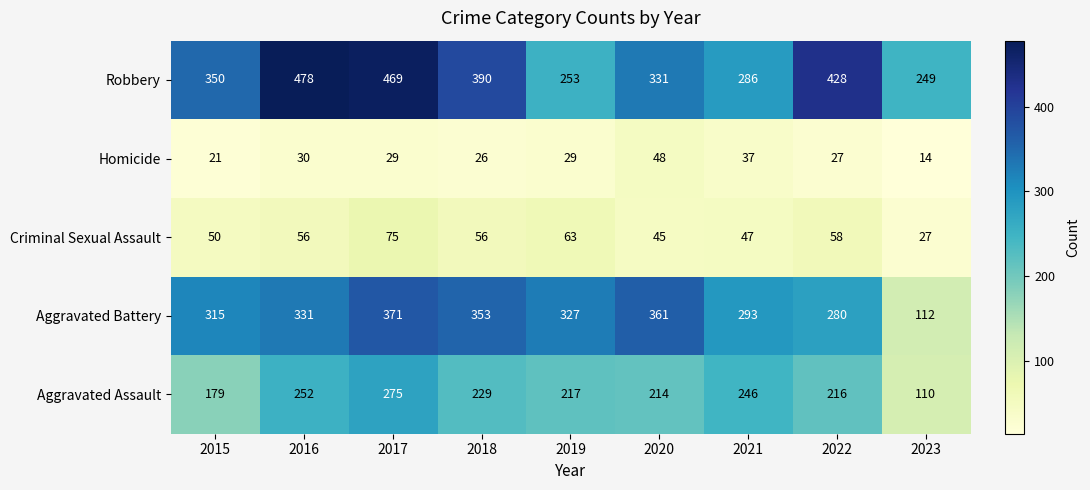

What is the difference between the maximum and minimum values in the Aggravated Assault series?

165